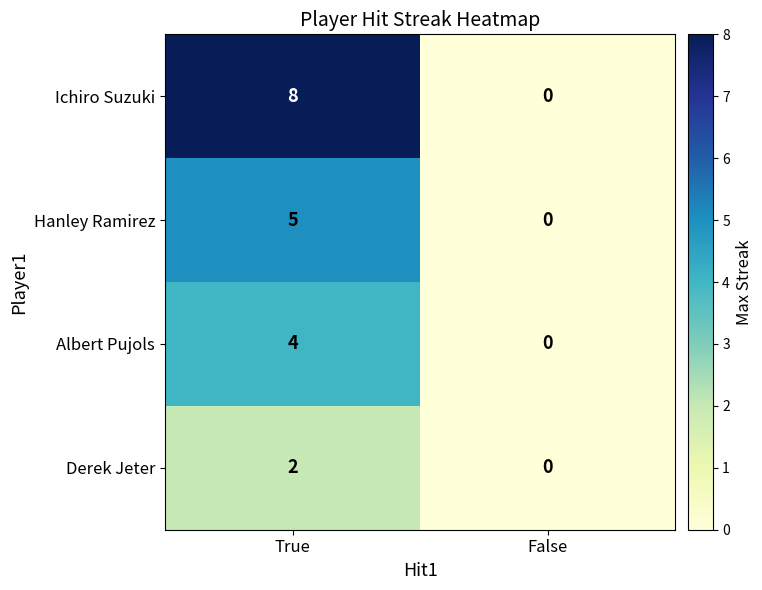

What is the approximate value of Ichiro Suzuki at True?

8